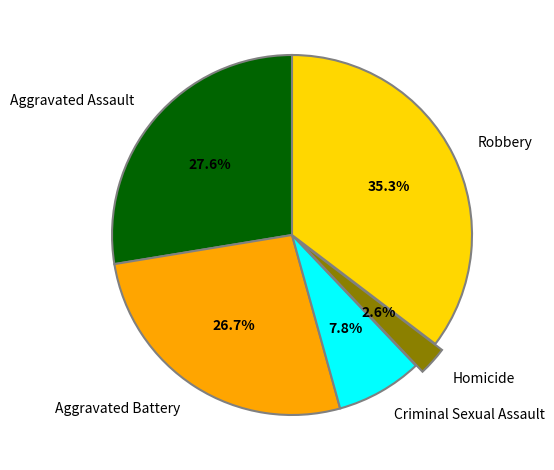

To the nearest percent, what percentage of the pie is Criminal Sexual Assault?

8%